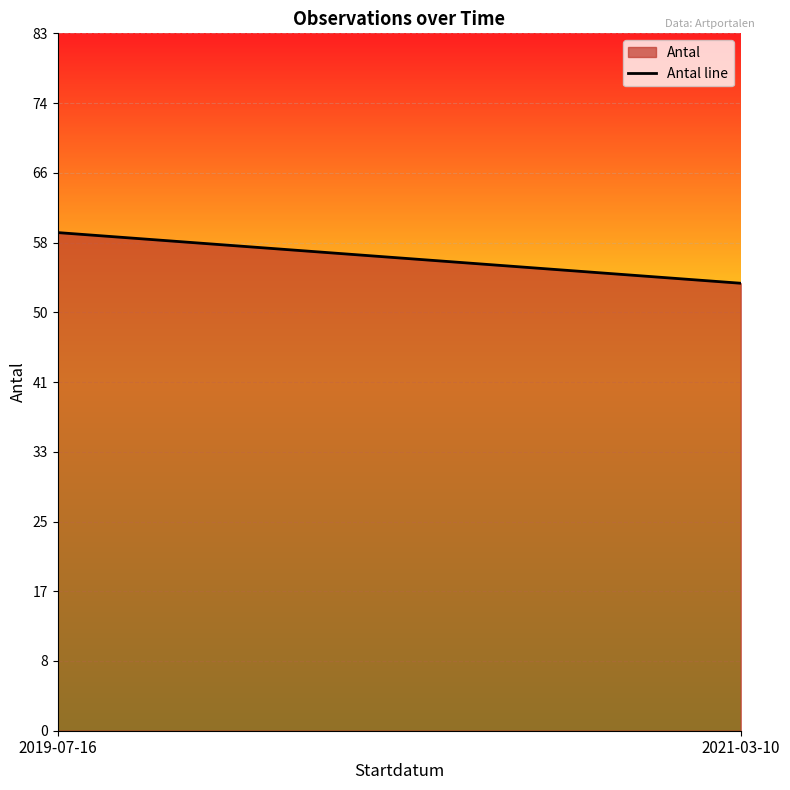

Reading left to right, transcribe all the data shown in this chart.

2019-07-16=59	2021-03-10=53